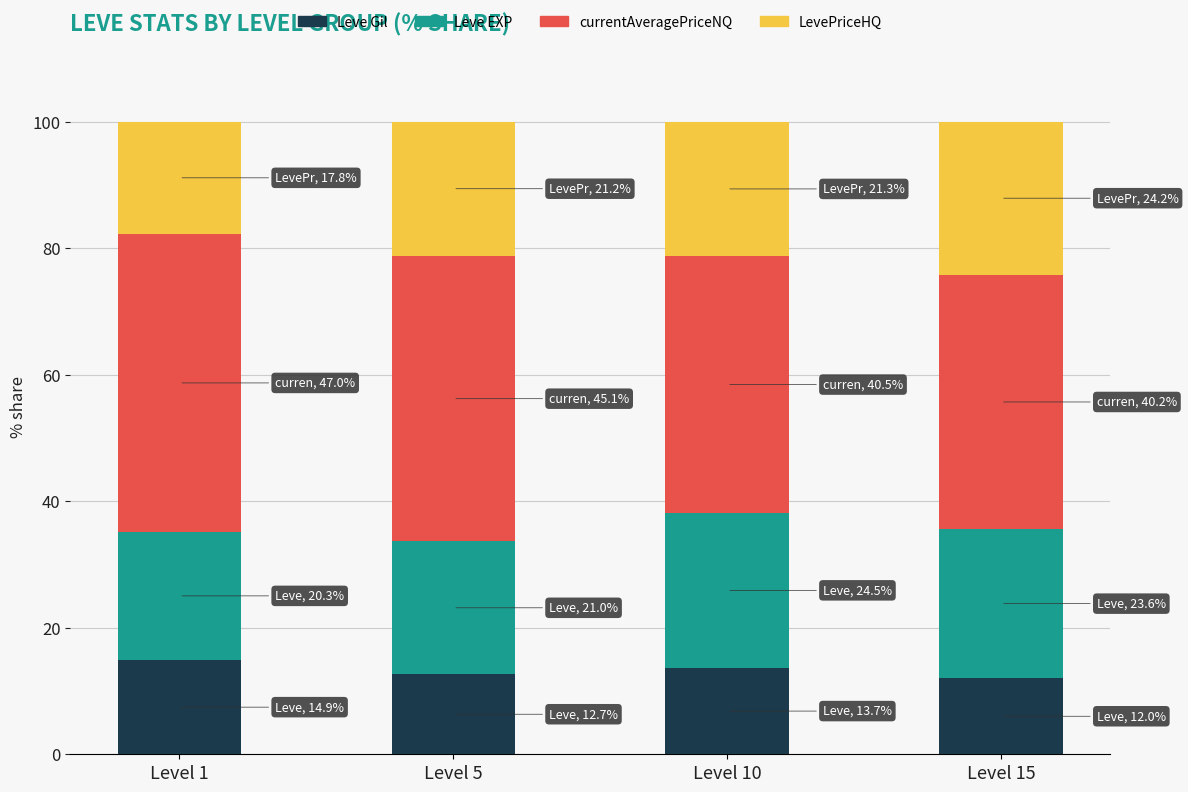

The Leve Gil series shows 12.7 at Level 5. True or false?

True